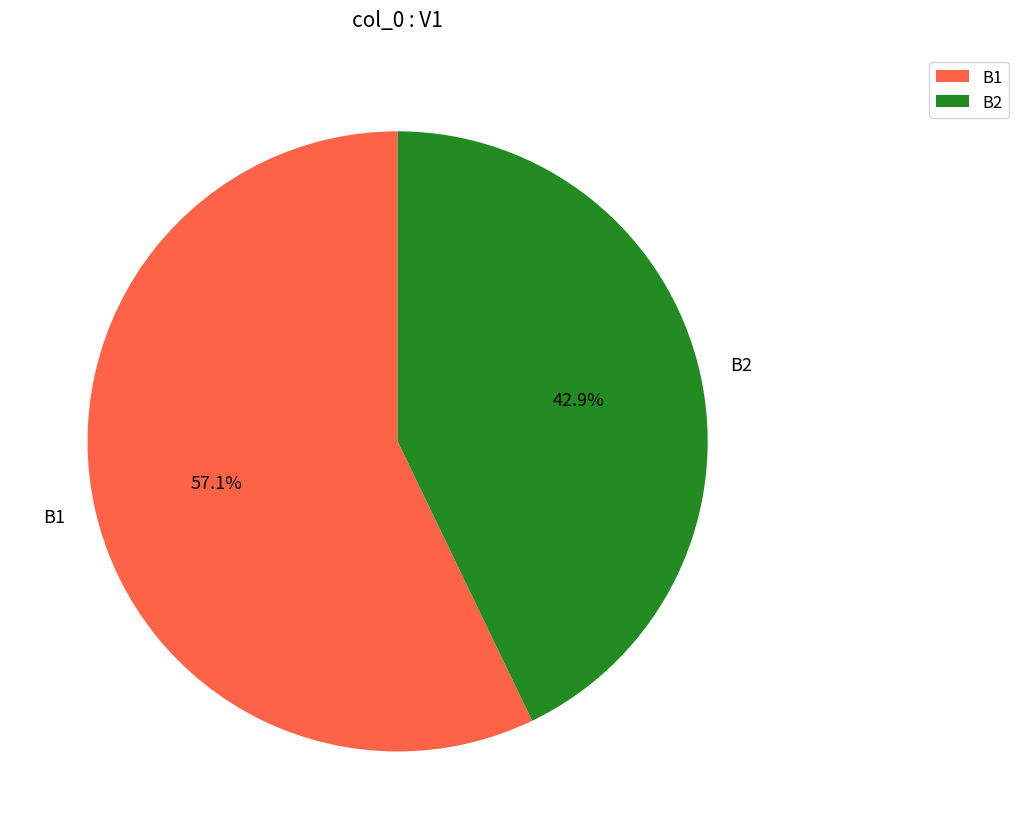

How many slices are in this pie chart?

2